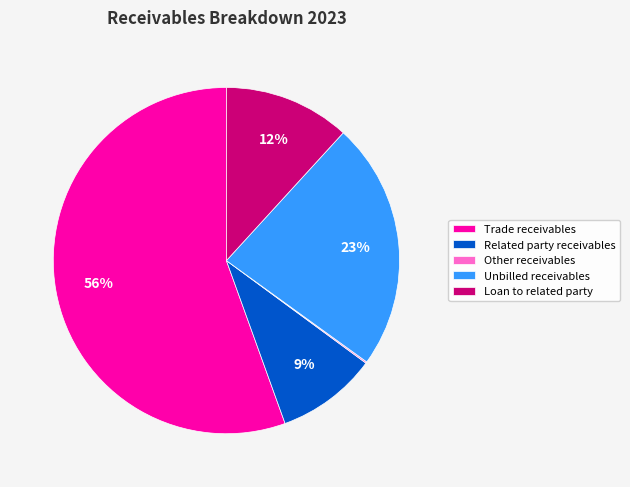

What percentage is the Related party receivables slice, to the nearest percent?

9%